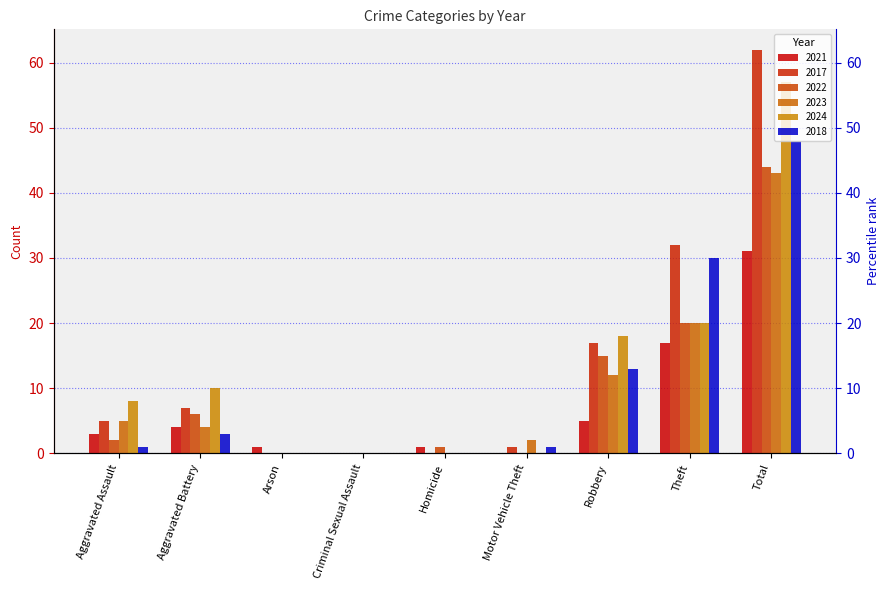

Is it true that 2017 equals 32 at Theft?

True